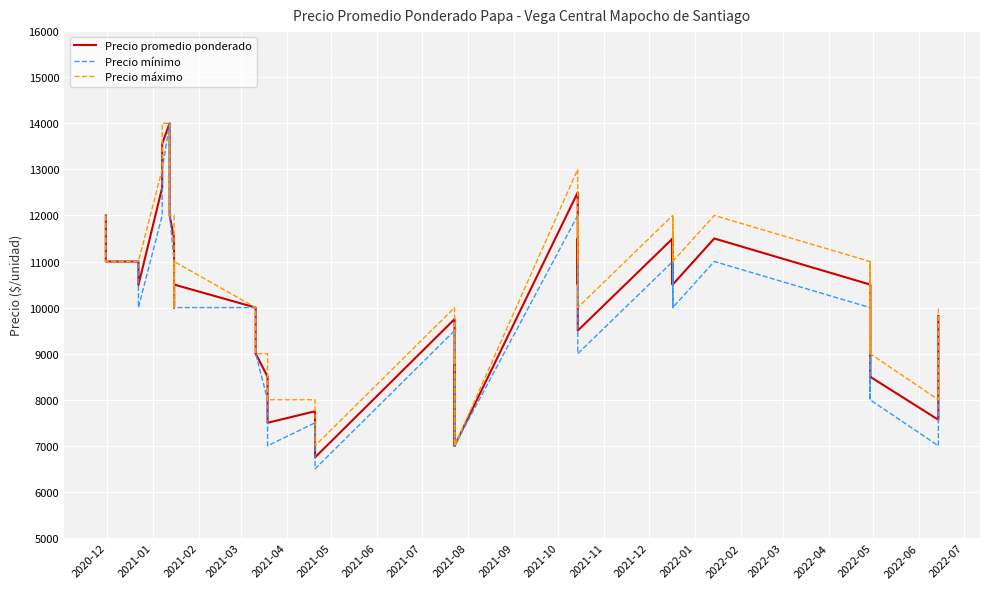

True or false: Precio máximo and Precio mínimo intersect in this chart.

False